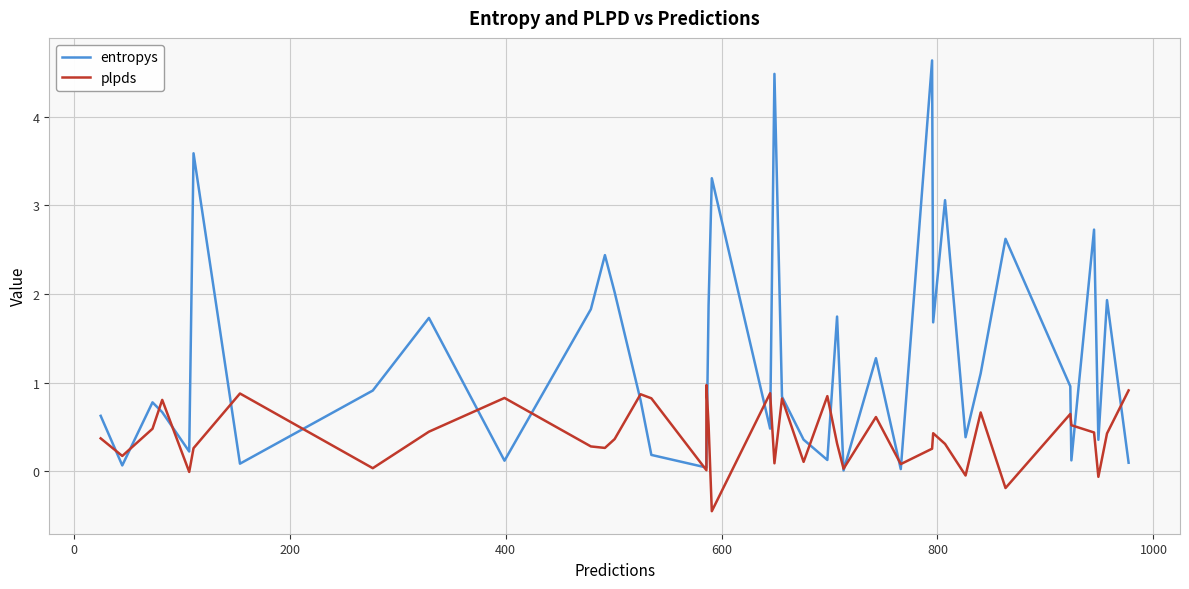

What are all the series names shown in the legend?

entropys, plpds